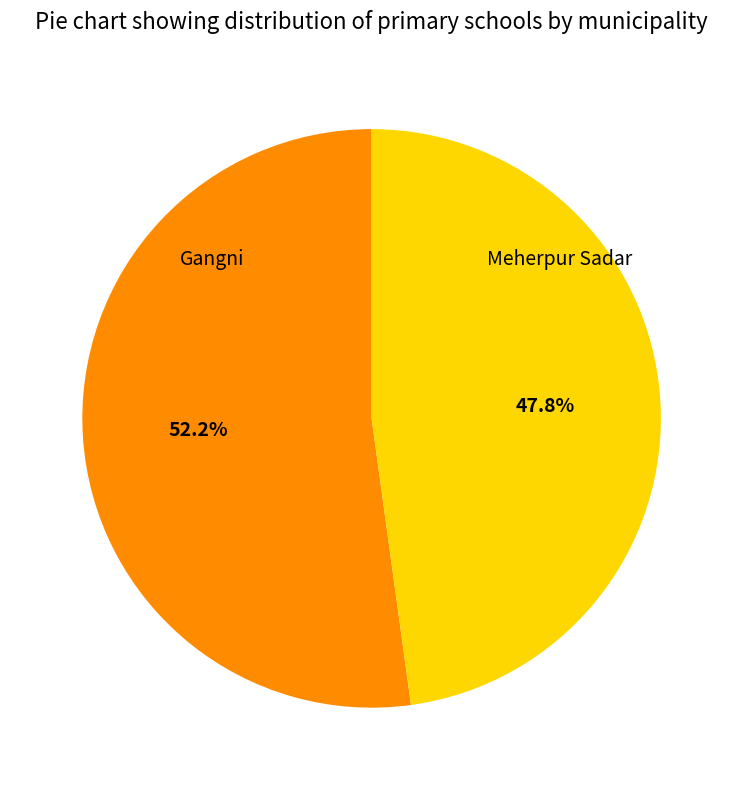

Which slice is the smallest?

Meherpur Sadar